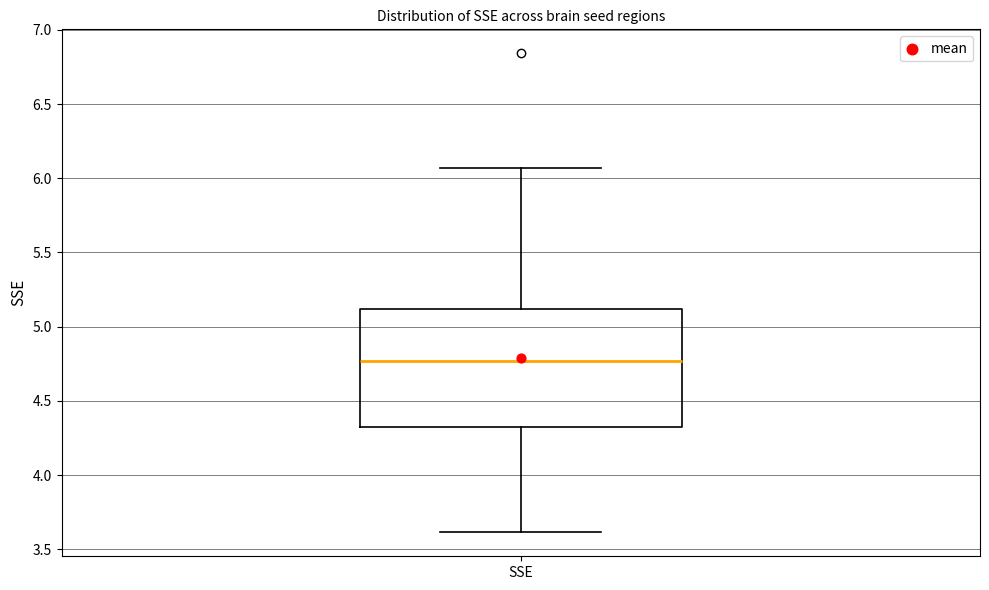

Transcribe this box plot: give where the median line is, the range the box spans, and where the two whiskers end, as read against the y-axis. The values are not printed on the chart, so give them approximately, as read against the axis.

median 4.75, box 4.30 to 5.10, whiskers 3.60 to 6.05